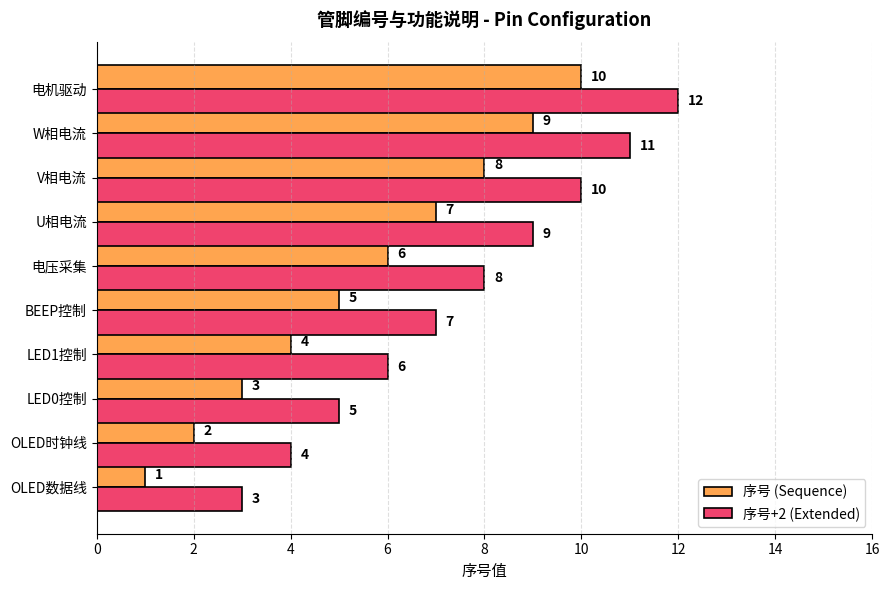

What is the greatest value displayed?

12